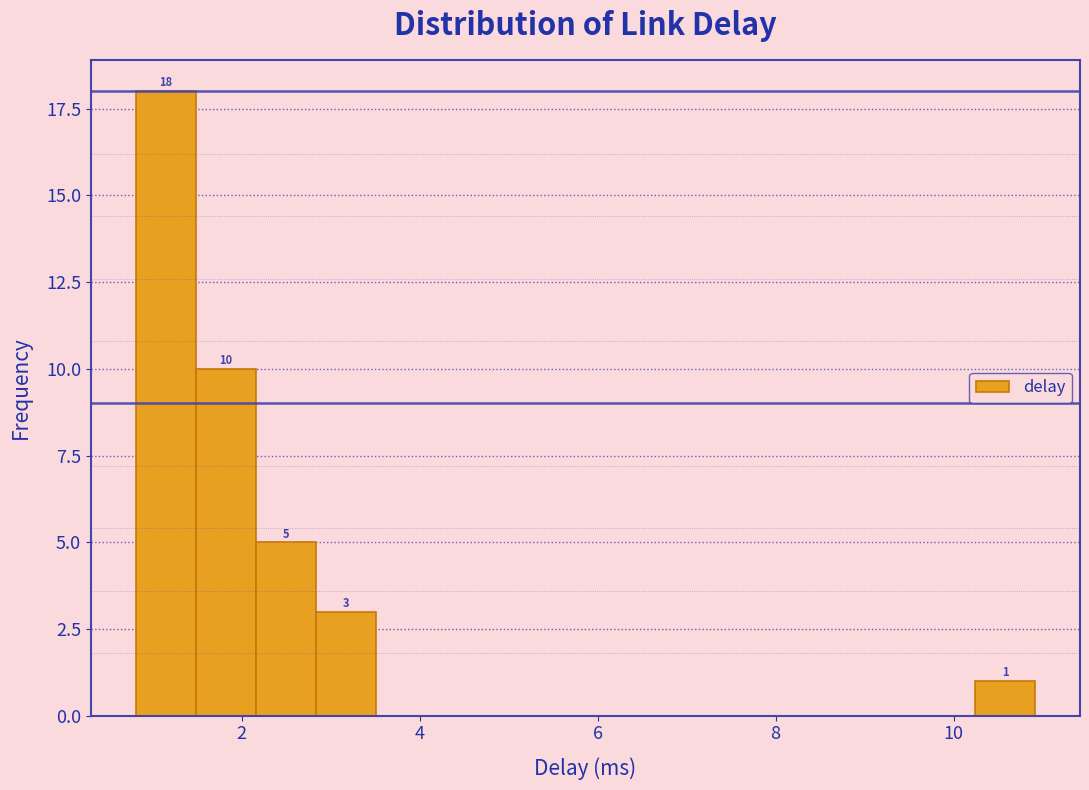

Around what value on the x-axis is the tallest bar? Give the approximate position of its centre, as read against the axis.

1.2